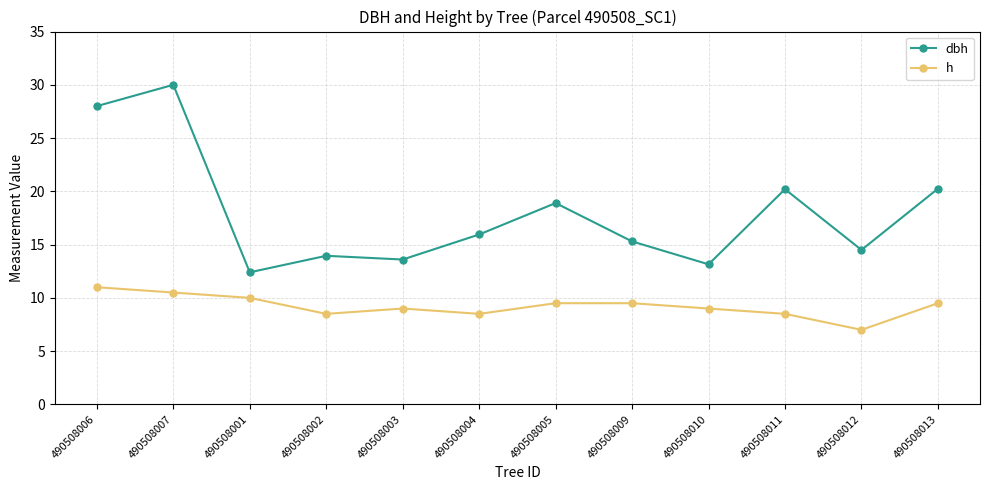

Between 490508005 and 490508009, which series saw the biggest shift?

dbh